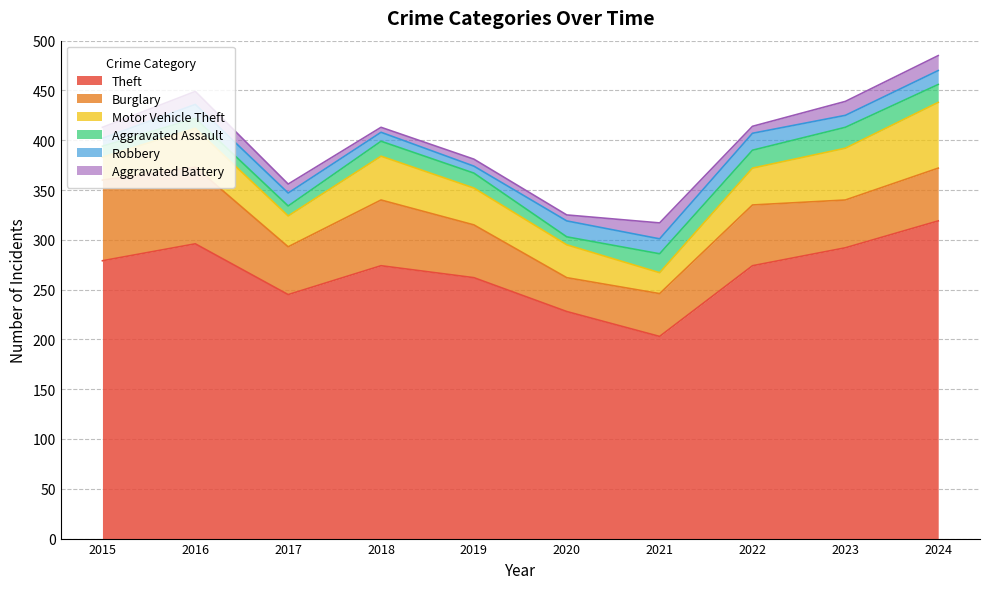

Does the chart display data point markers on the line(s)?

No